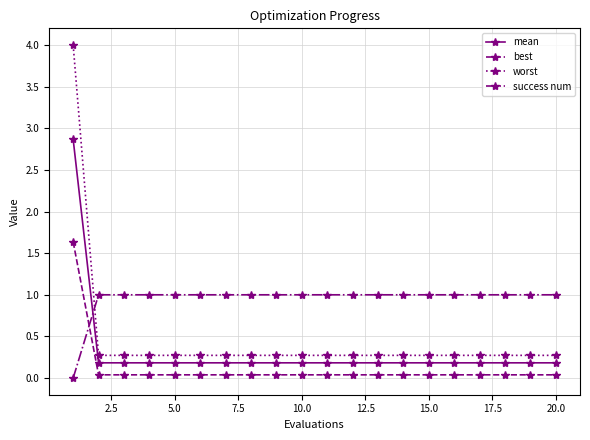

What is the minimum value for worst?

0.3